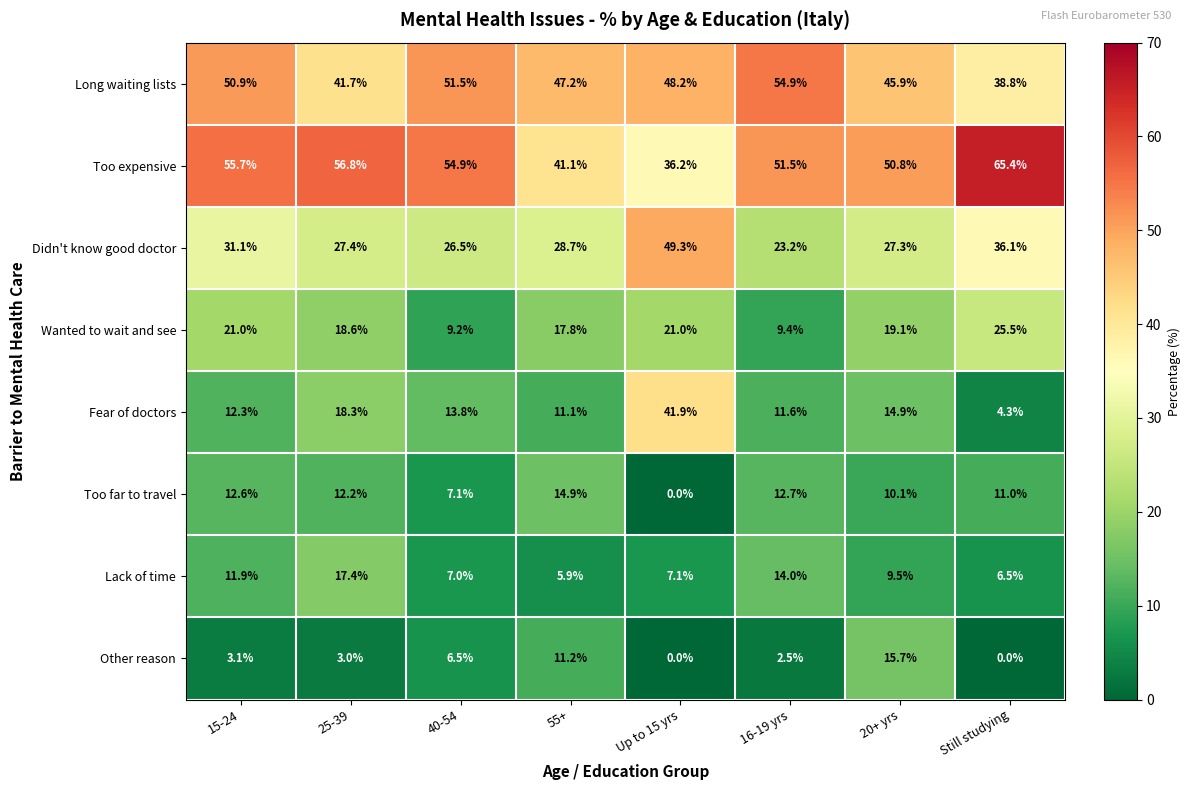

At how many categories does at least one series exceed 17?

8